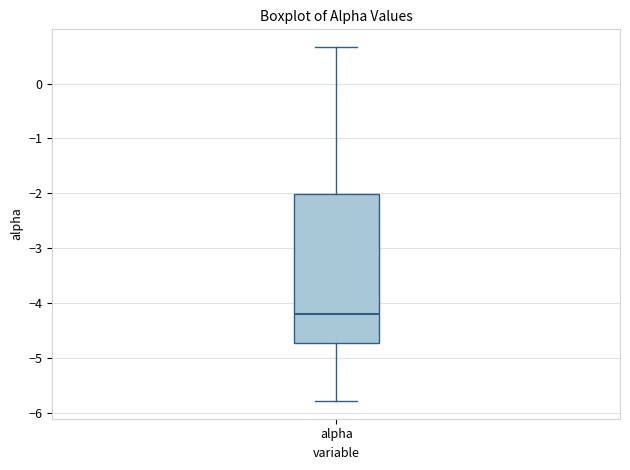

Read this box plot against the y-axis: the position of the median line, the range covered by the box, and the ends of both whiskers. The values are not printed on the chart, so give them approximately, as read against the axis.

median -4.2, box -4.7 to -2.0, whiskers -5.8 to 0.7